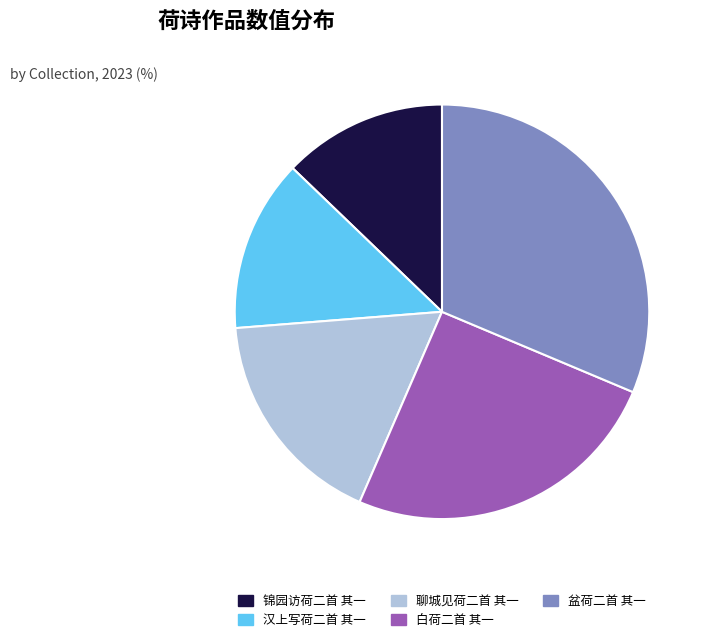

Is it true that 盆荷二首 其一 is 31% of the pie?

True